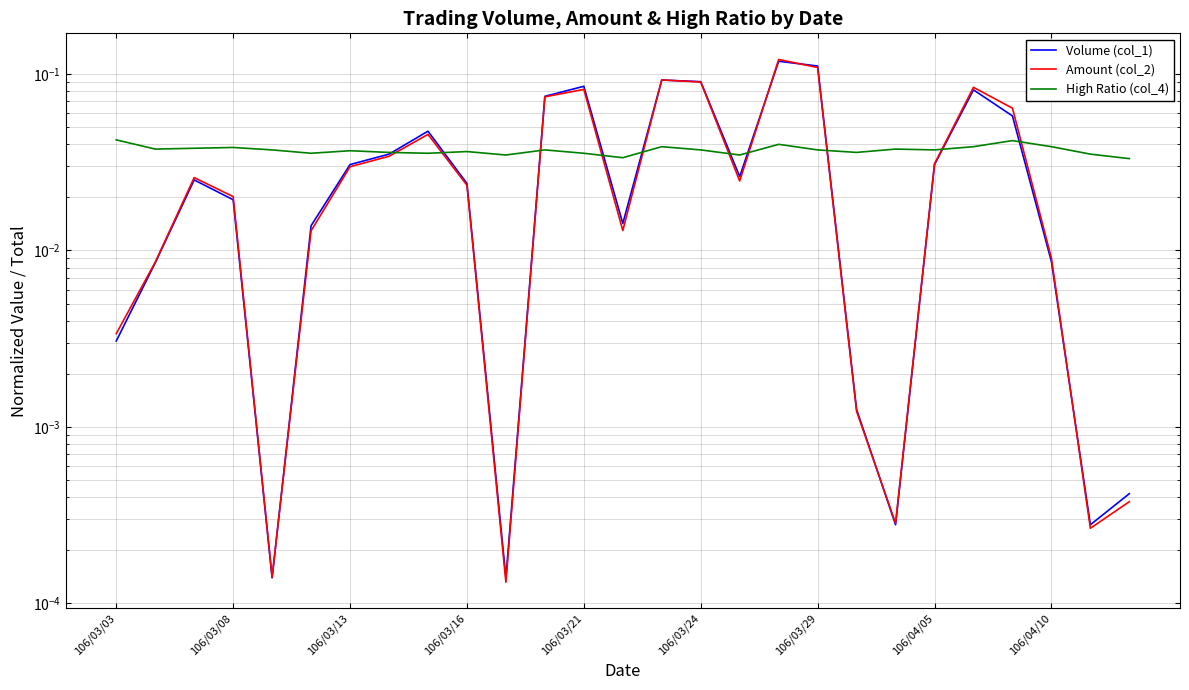

List the labels in order of Volume (col_1) value, largest first.

17, 18, 14, 15, 12, 22, 11, 23, 106/04/10, 106/04/05, 106/03/29, 21, 16, 106/03/13, 9, 106/03/16, 13, 106/03/24, 24, 106/03/08, 106/03/03, 19, 26, 20, 25, 106/03/21, 10